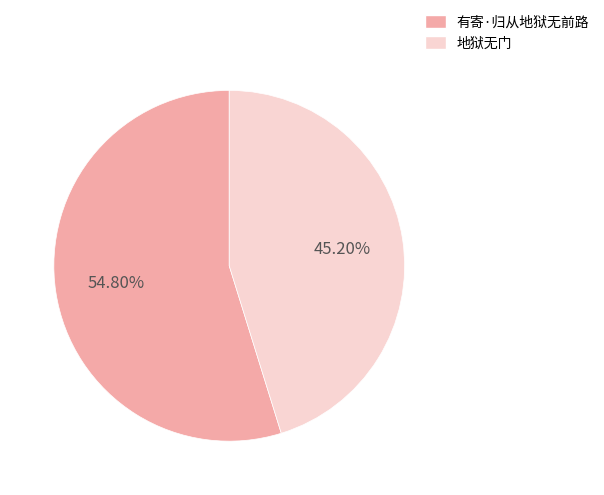

How many slices are in this pie chart?

2